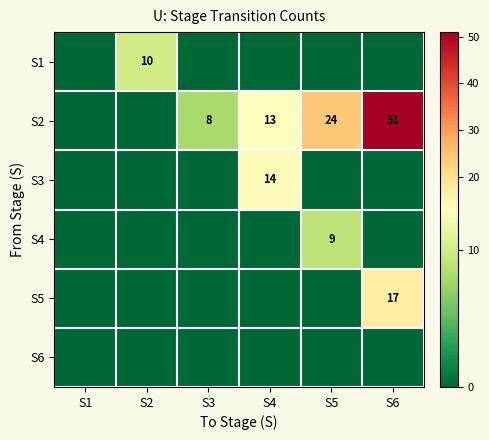

The S2 series shows 8 at S3. True or false?

True